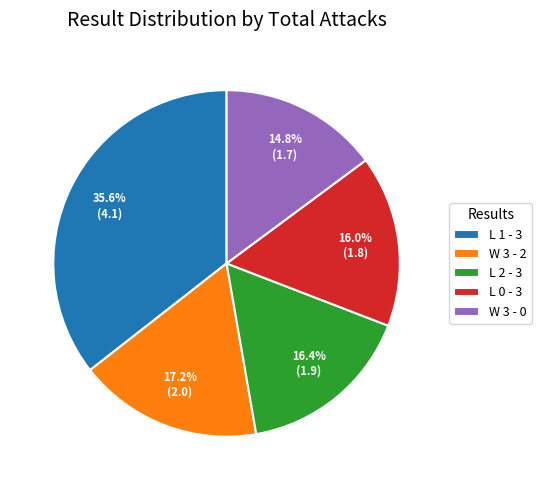

What portion of the pie excludes L 0 - 3?

84.0%